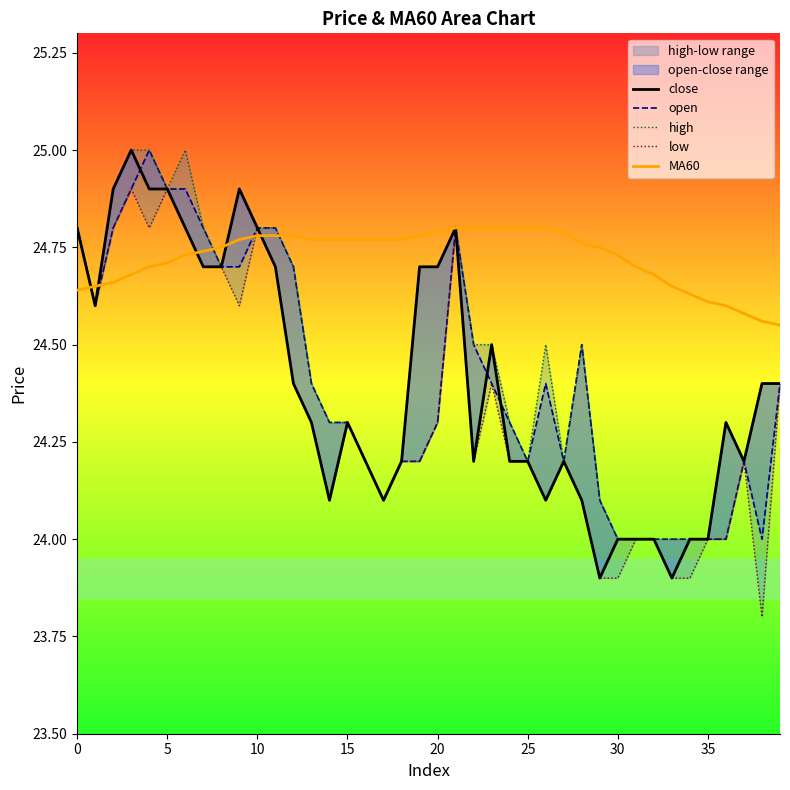

What value does the MA60 series have at 39?

24.6